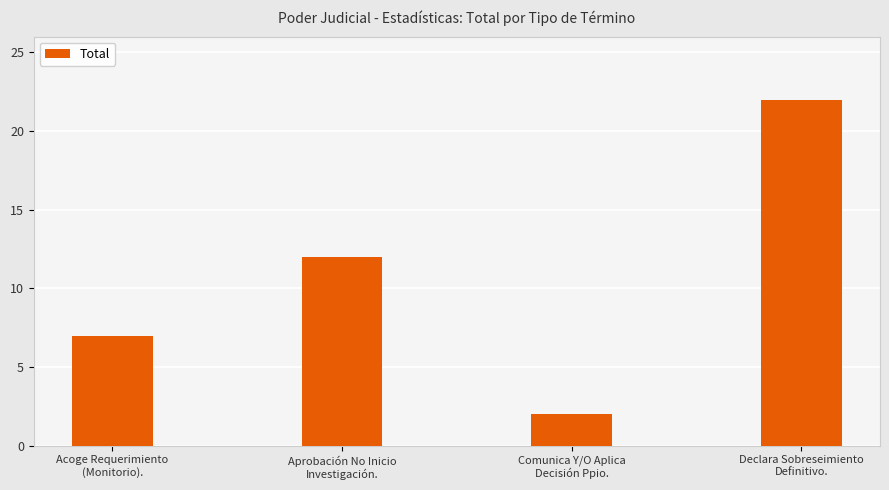

Rank the categories by value from highest to lowest.

Declara Sobreseimiento
Definitivo., Aprobación No Inicio
Investigación., Acoge Requerimiento
(Monitorio)., Comunica Y/O Aplica
Decisión Ppio.